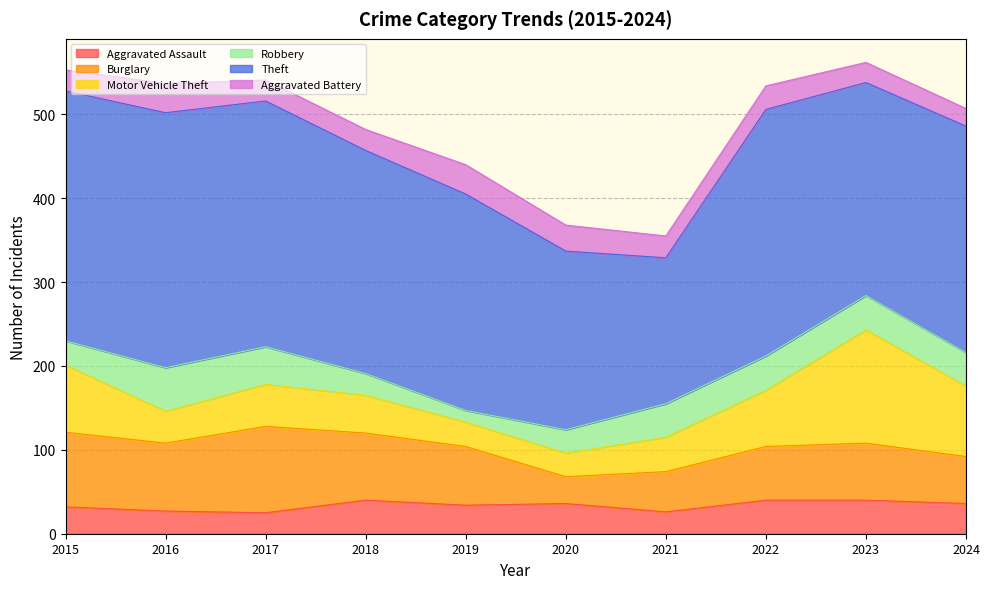

What is the sum of the Aggravated Battery values at 2019 and 2015?

60